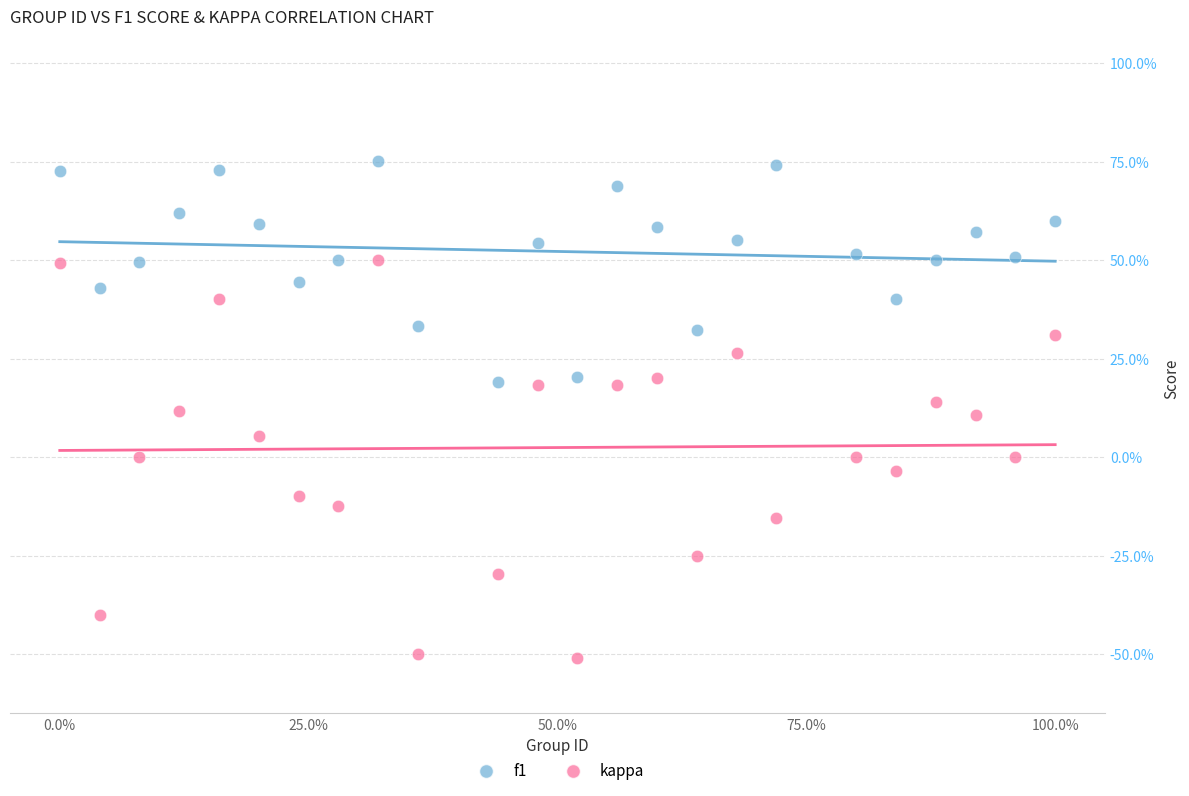

What are all the series names shown in the legend?

f1, kappa